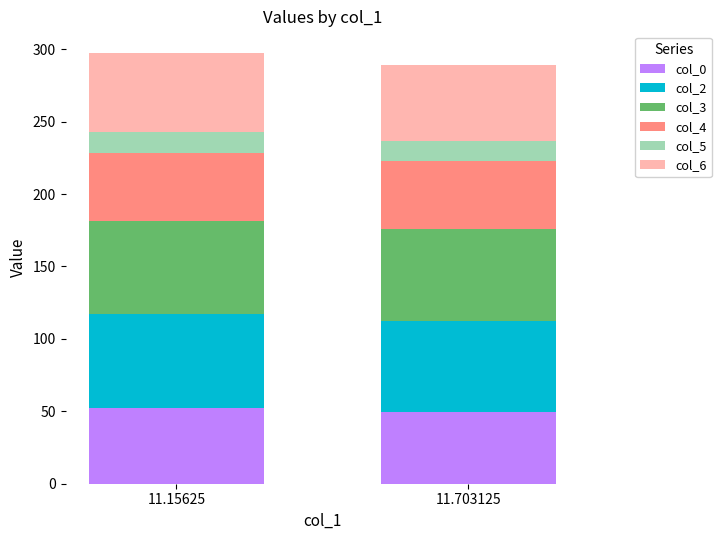

Reading left to right, list the values for the col_0 series.

52.4	49.4